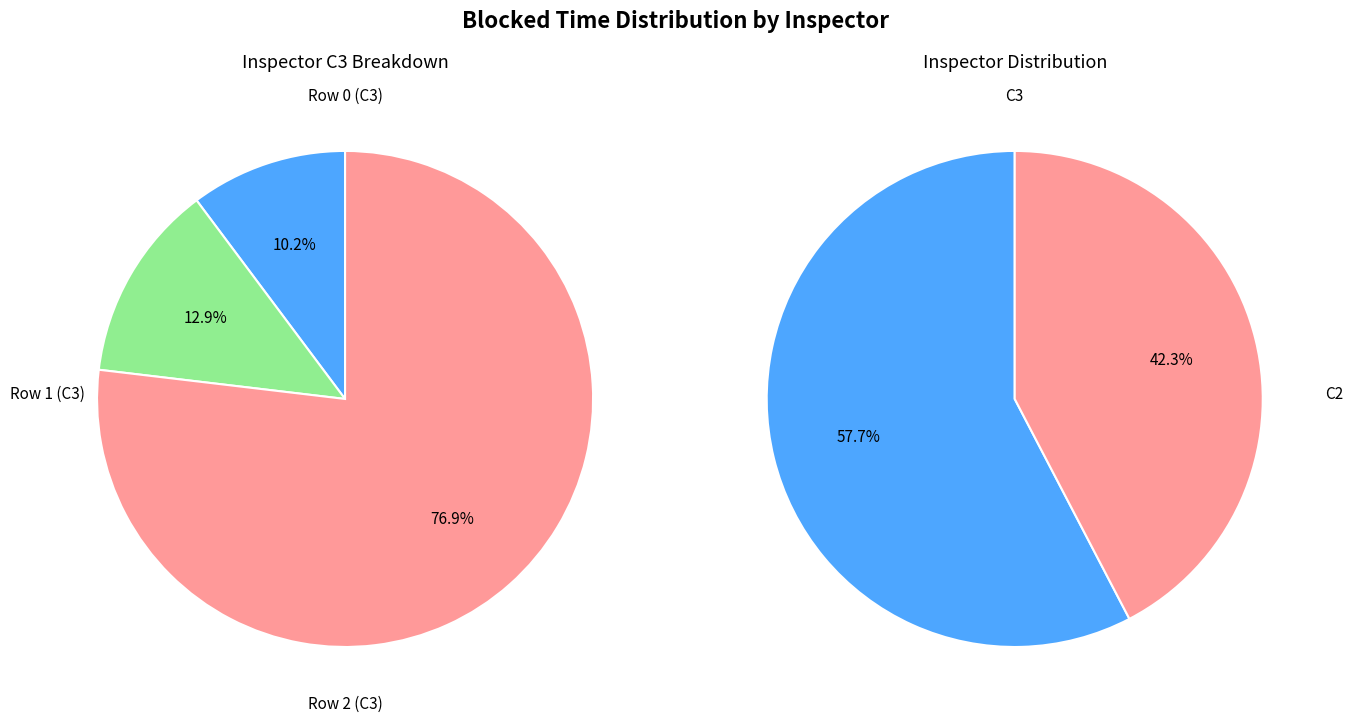

What is the smallest slice in the pie chart?

Row 0 (C3)